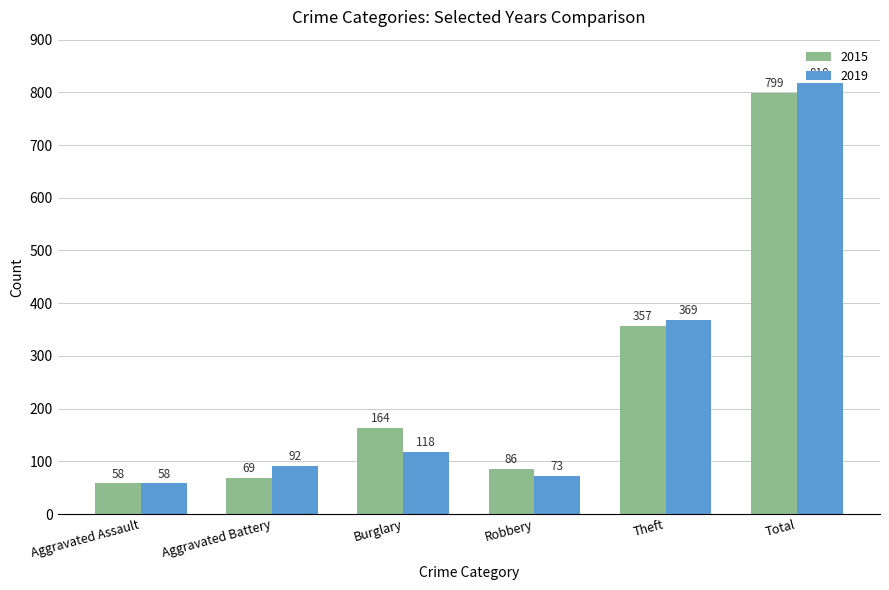

What is the label of the 3rd bar from the right?

Robbery